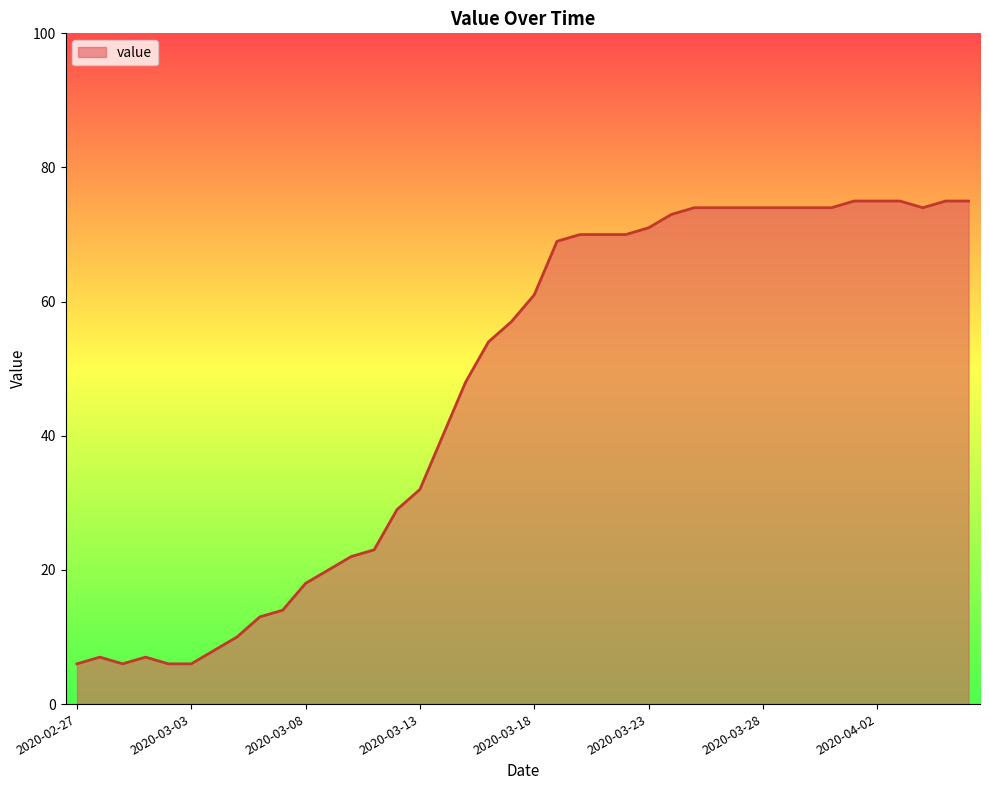

What is the difference between the second highest and second lowest values?

69